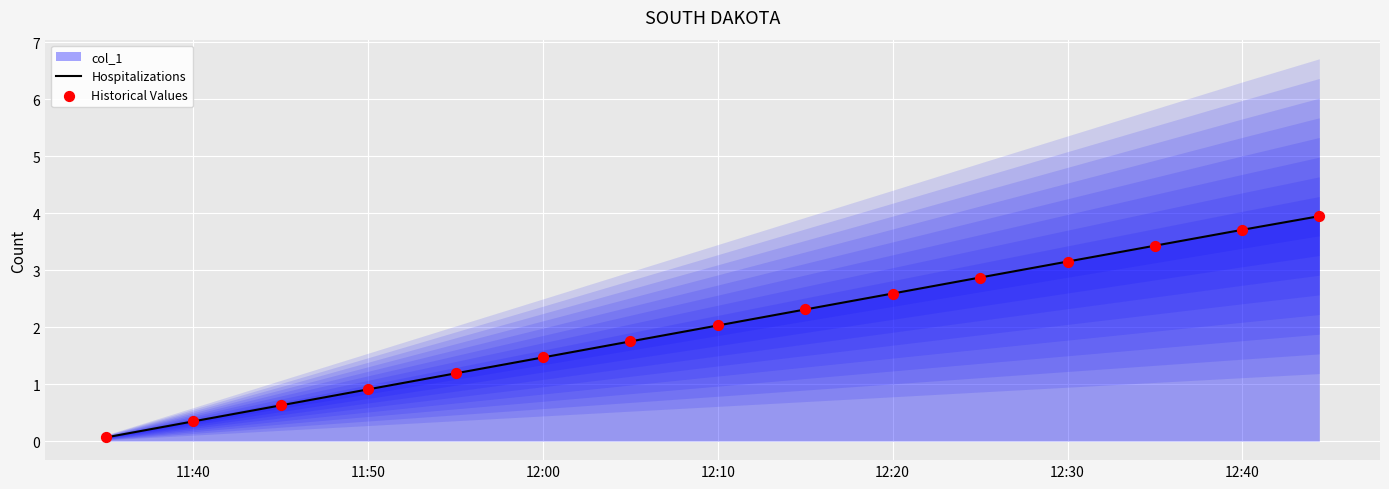

The value of Hospitalizations at 12:00 is 1.5. True or false?

True